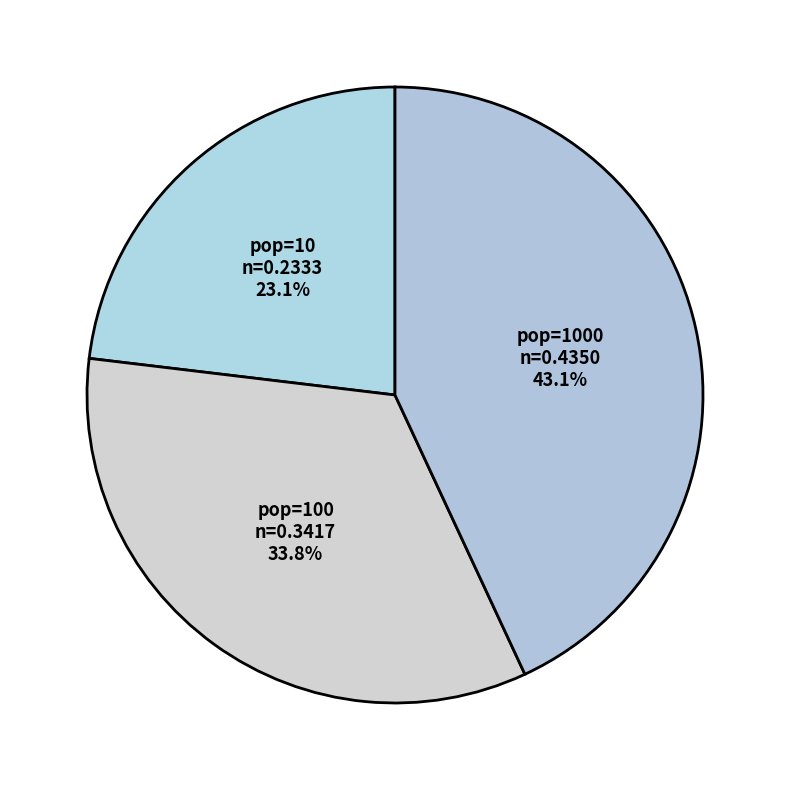

Which slice is the largest?

pop=1000